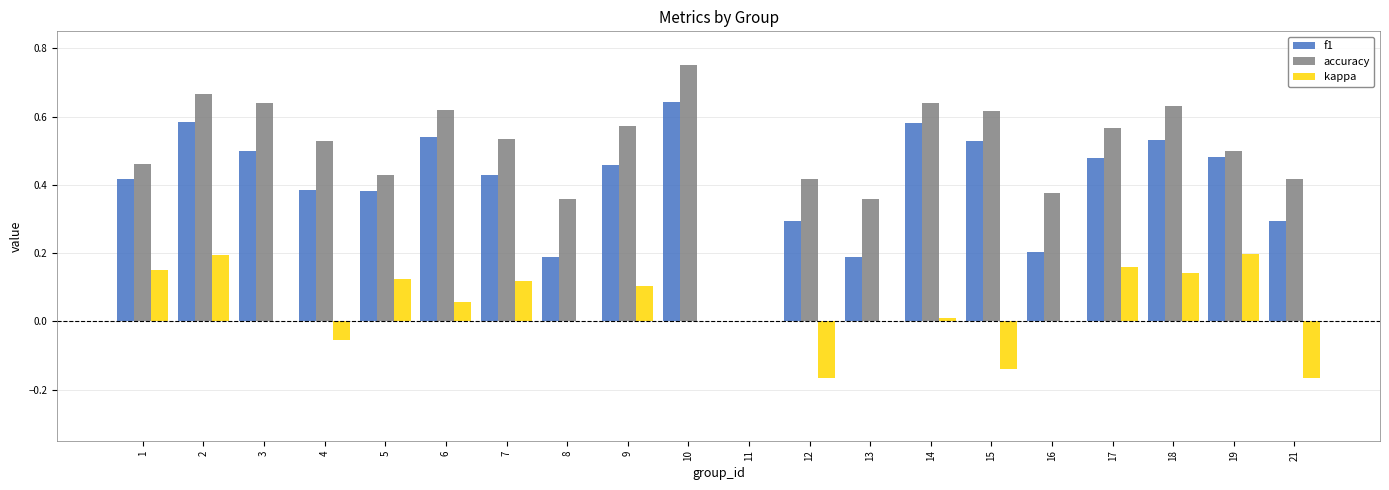

How many groups of bars are there?

20